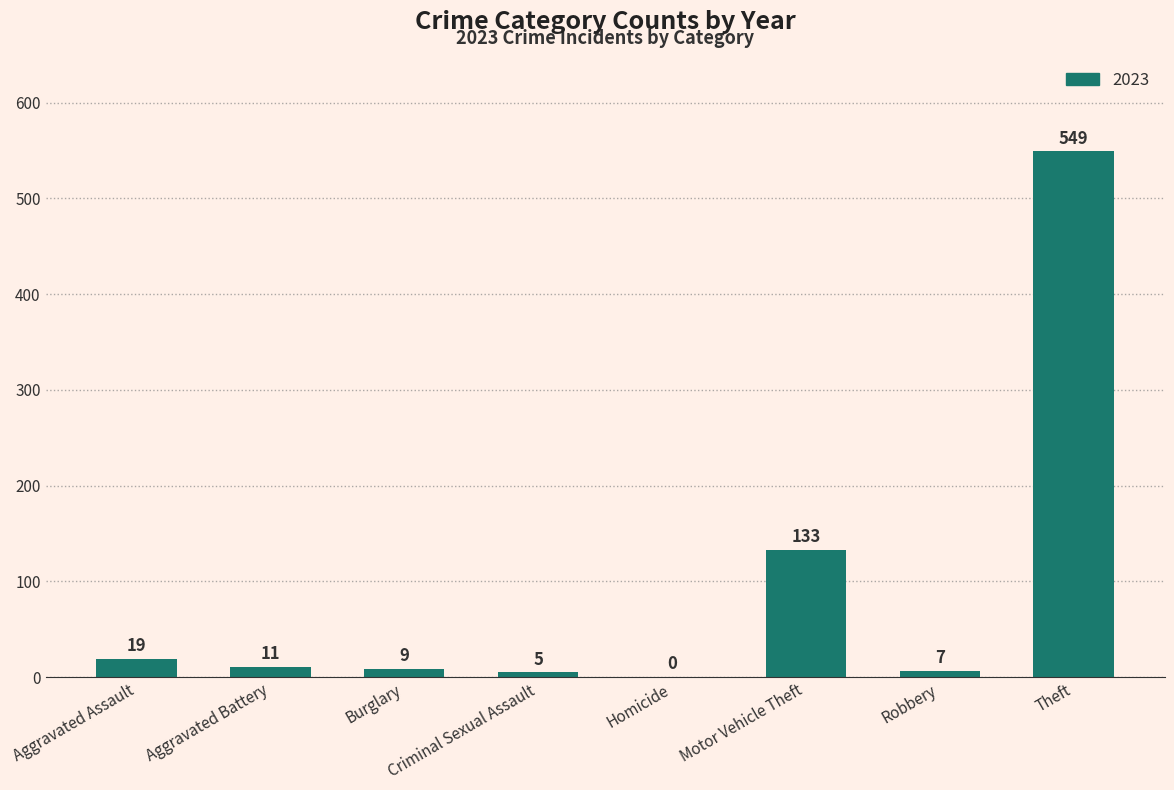

Which has a higher value, Homicide or Robbery?

Robbery